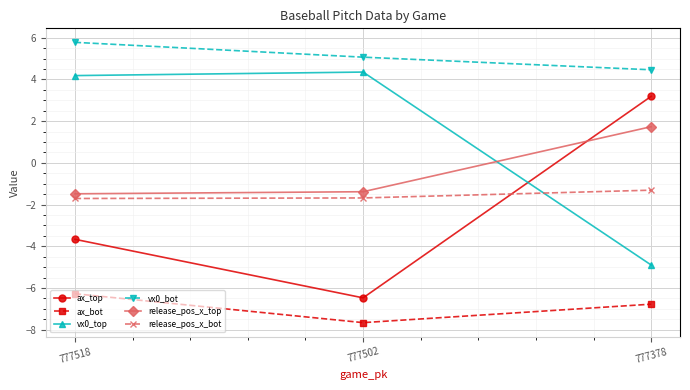

List the series in order of their peak value, highest first.

vx0_bot, vx0_top, ax_top, release_pos_x_top, release_pos_x_bot, ax_bot